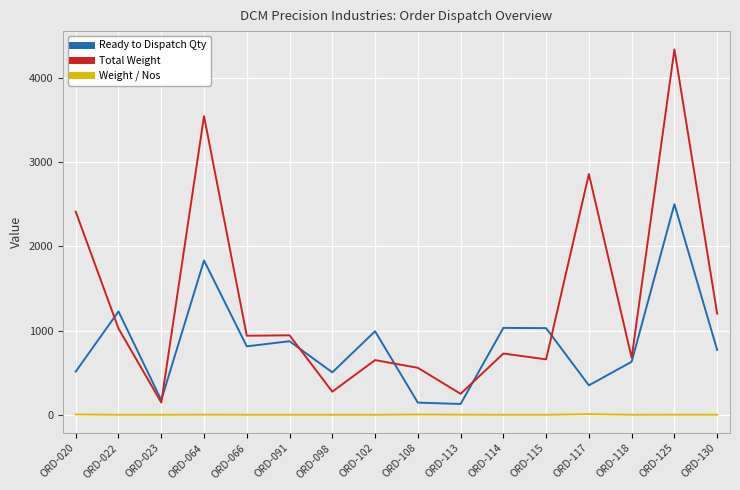

Rank the series by their maximum value, from highest to lowest.

Total Weight, Ready to Dispatch Qty, Weight / Nos